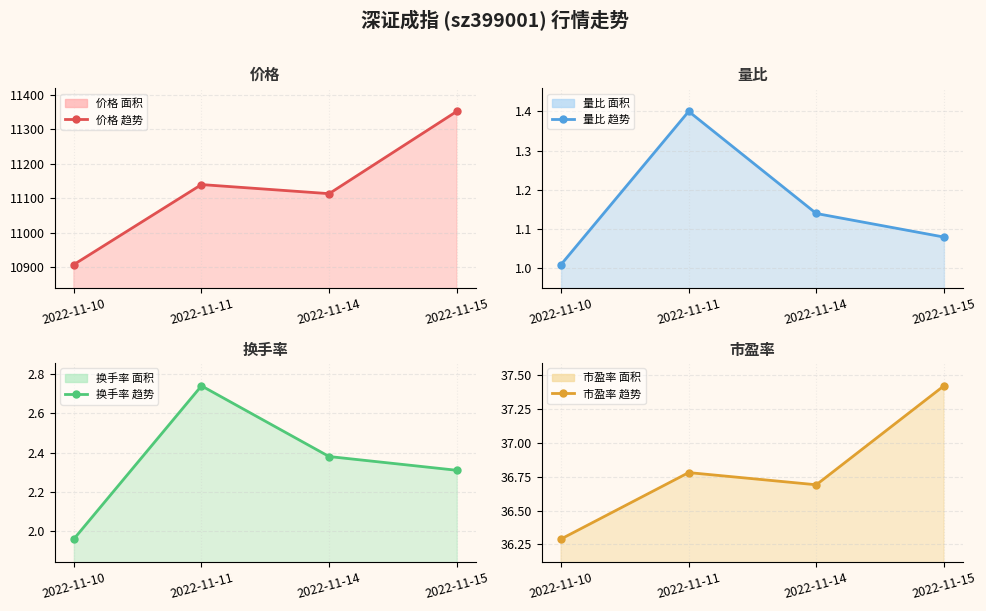

What is the value of the 价格 线 point at the 1st from the left?

10908.5